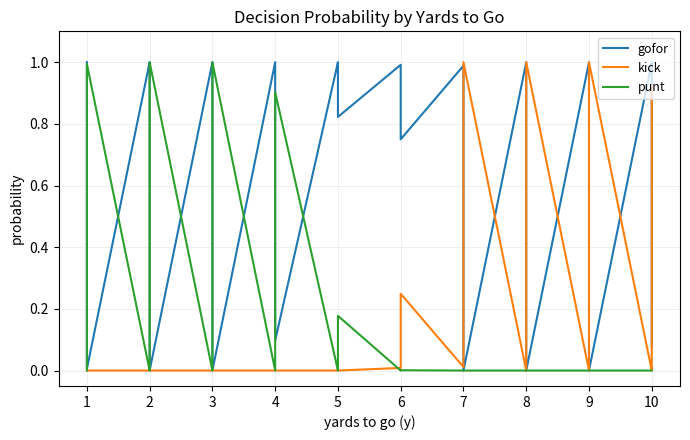

What are all the series names shown in the legend?

gofor, kick, punt